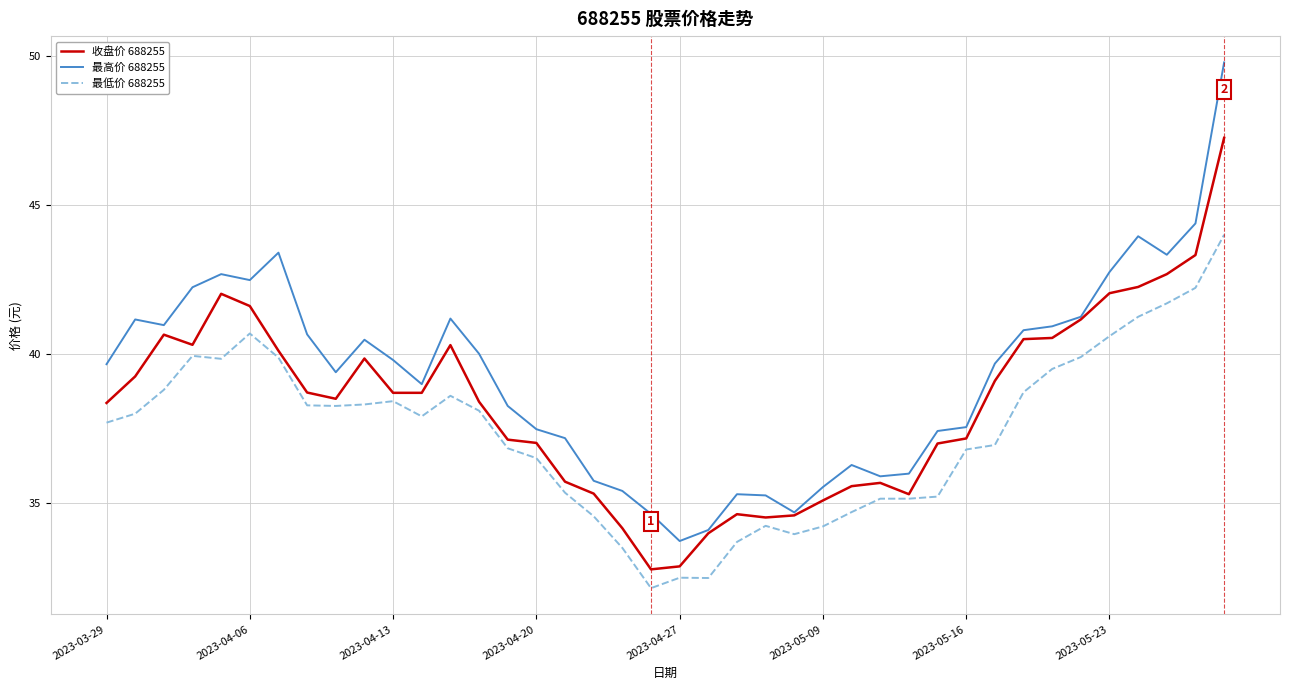

Which series has the largest range (max minus min)?

最高价 688255